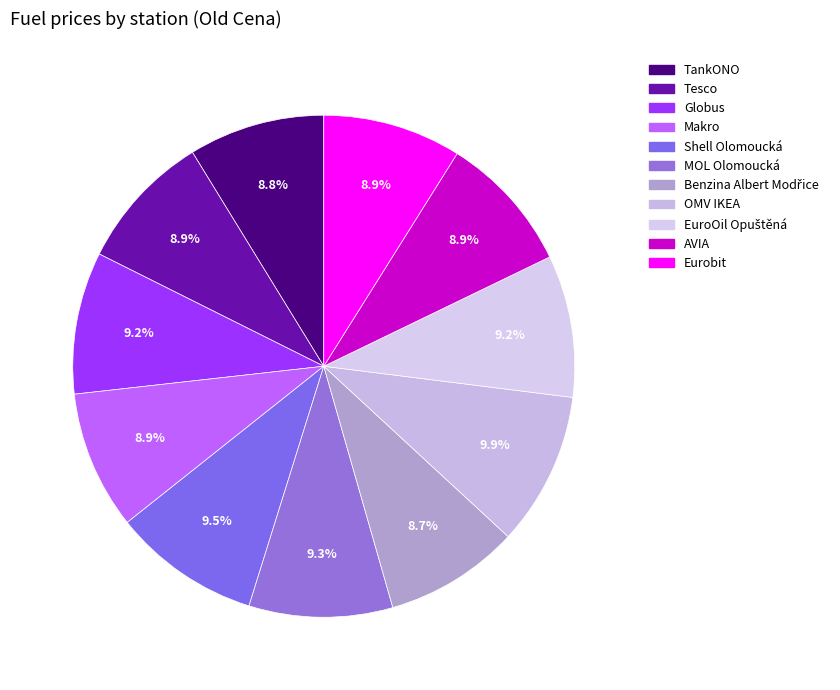

What is the largest slice in the pie chart?

OMV IKEA